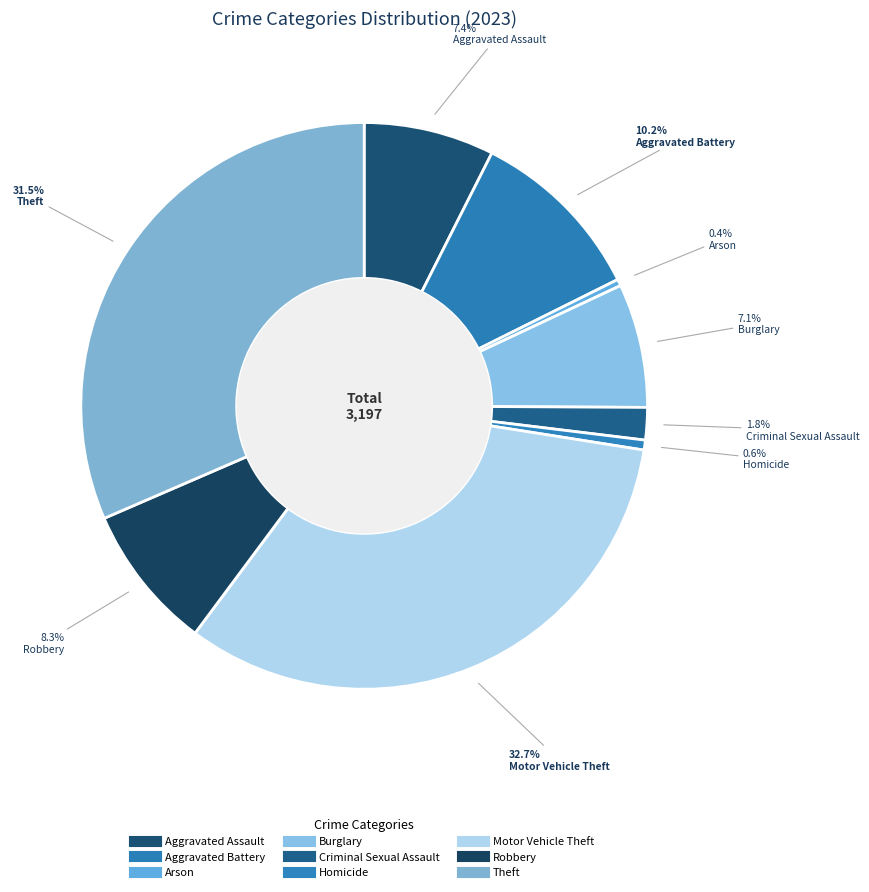

Rank the categories by value from lowest to highest.

Arson, Homicide, Criminal Sexual Assault, Burglary, Aggravated Assault, Robbery, Aggravated Battery, Theft, Motor Vehicle Theft